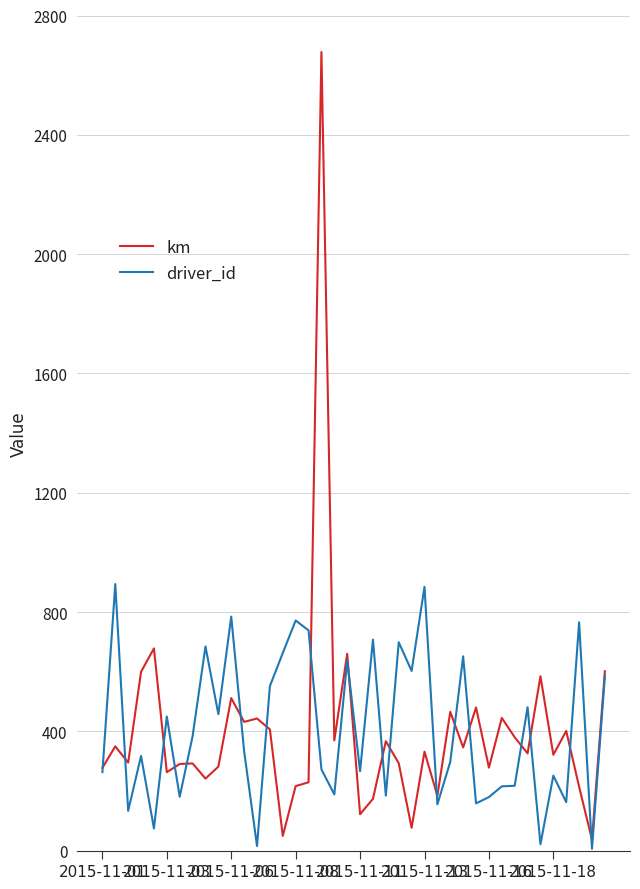

Rank the series by their maximum value, from lowest to highest.

driver_id, km